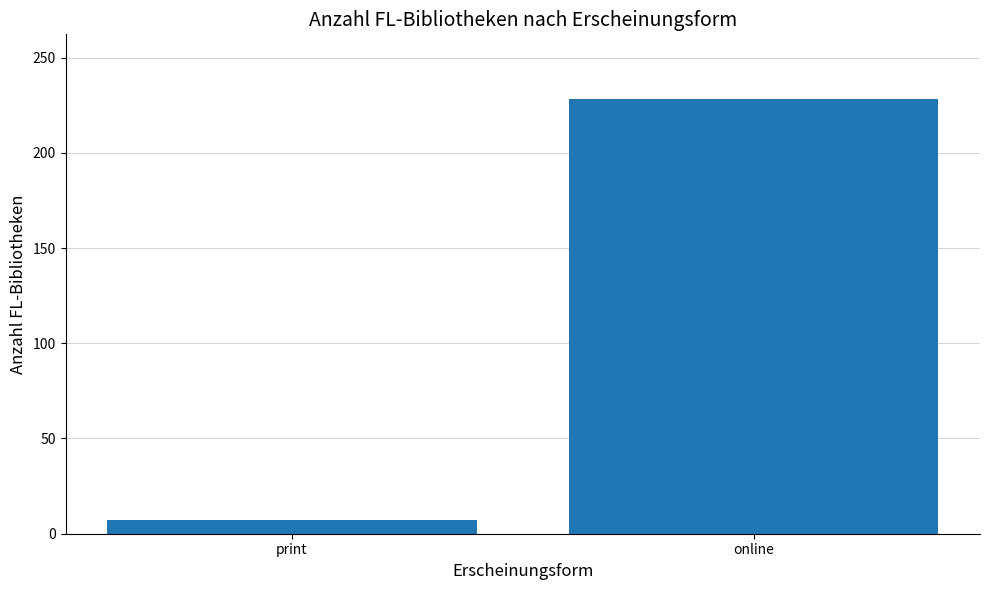

What position from the right is print?

2